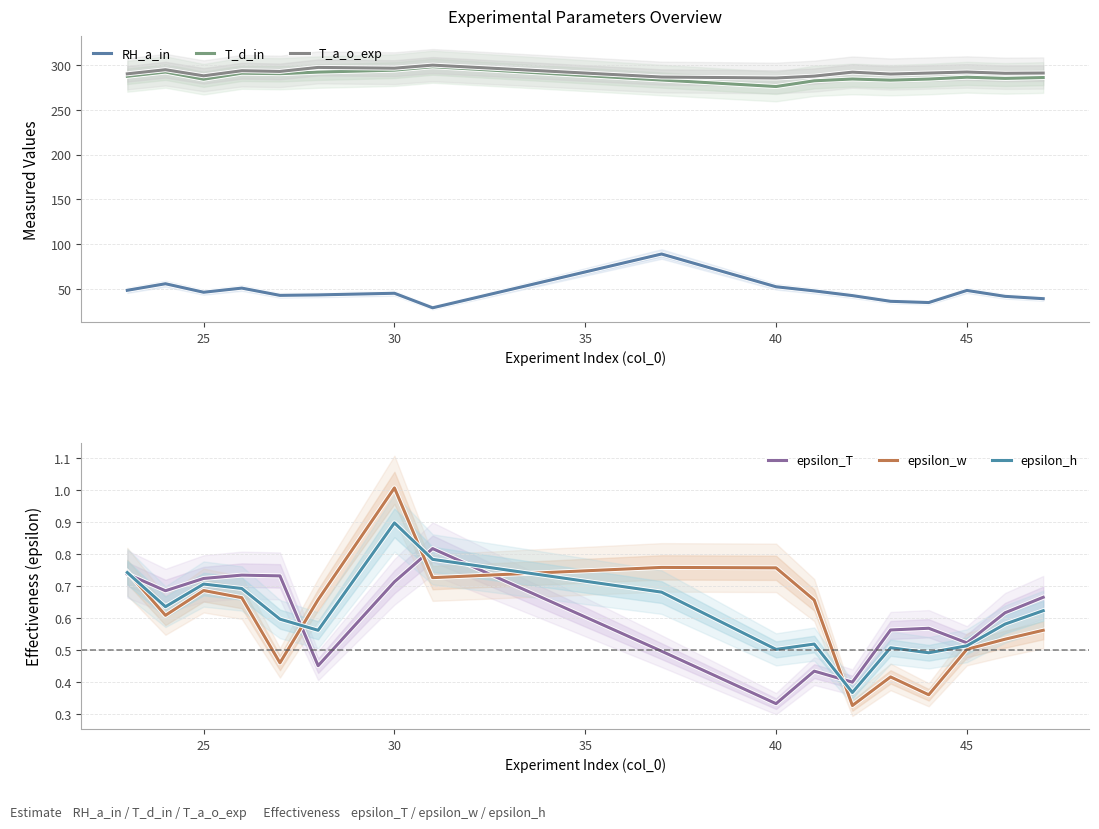

Is it true that epsilon_h equals 0.7 at 25?

True